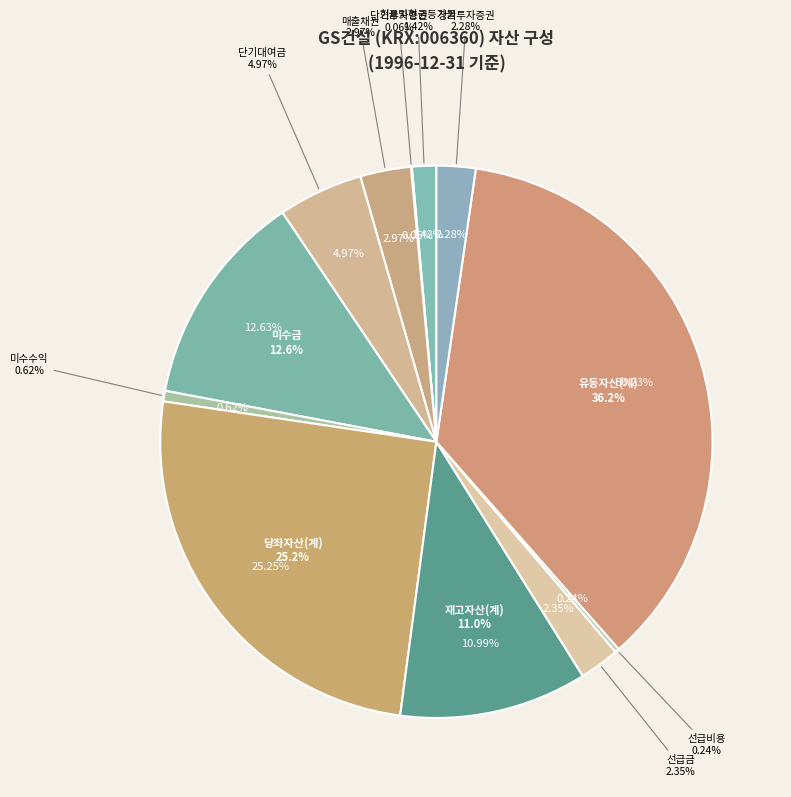

How much of the chart is everything except 유동자산(계)?

63.8%